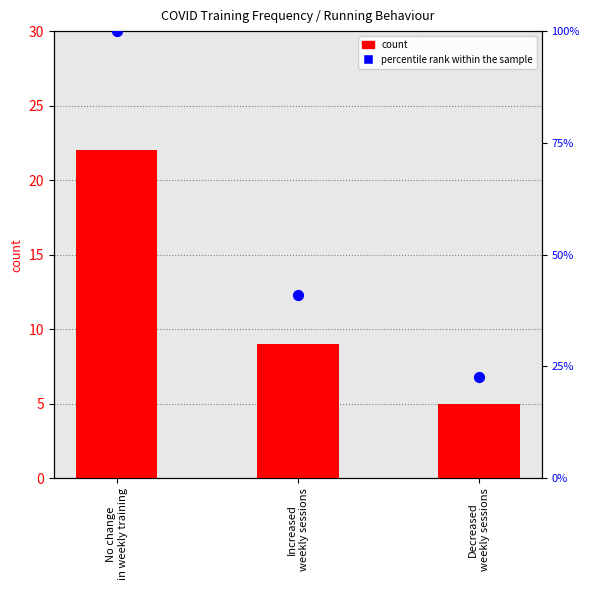

What are all the series names shown in the legend?

count, percentile rank within the sample